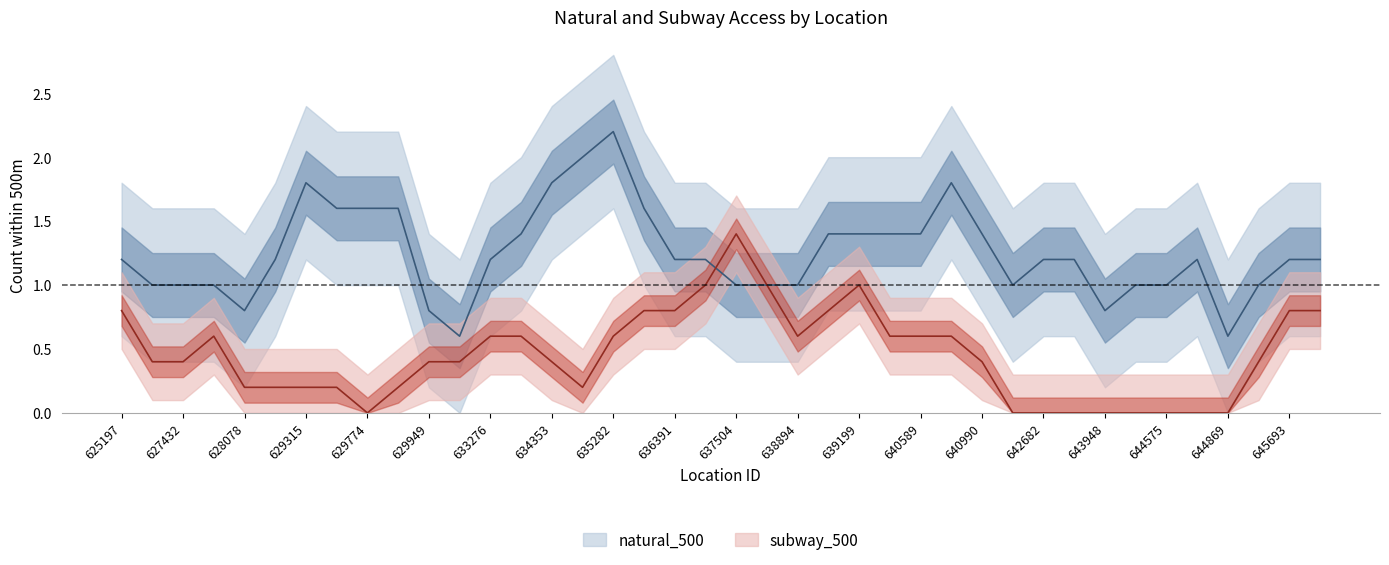

True or false: natural_500 and subway_500 intersect in this chart.

True